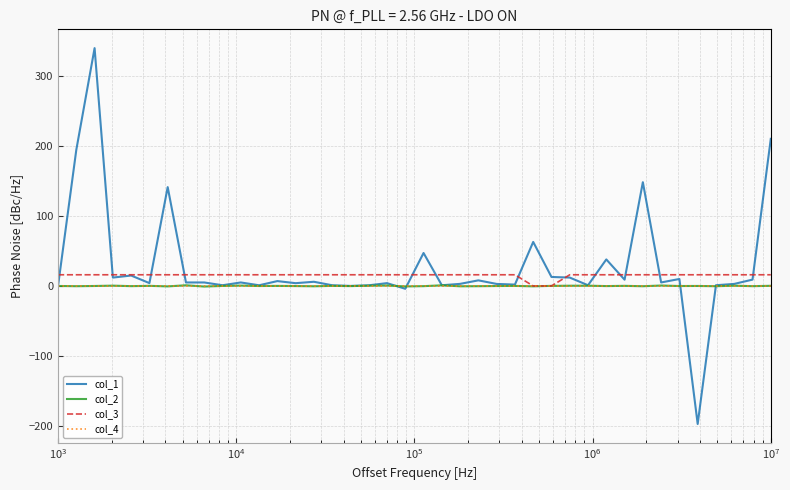

After their last crossing, which series has the higher values: col_2 or col_1?

col_1